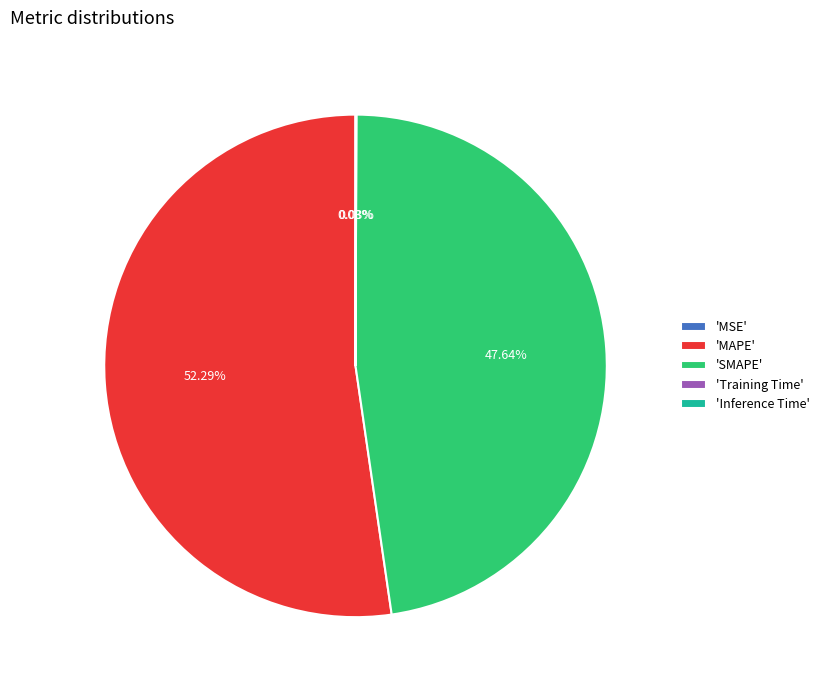

Is 'MAPE' the majority of the pie?

Yes